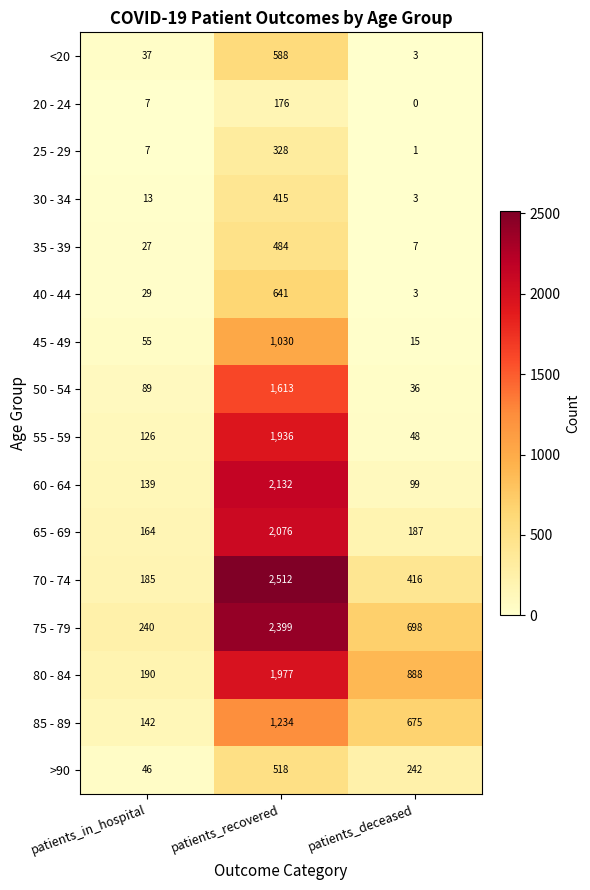

Between patients_in_hospital and patients_recovered, which series saw the biggest shift?

70 - 74